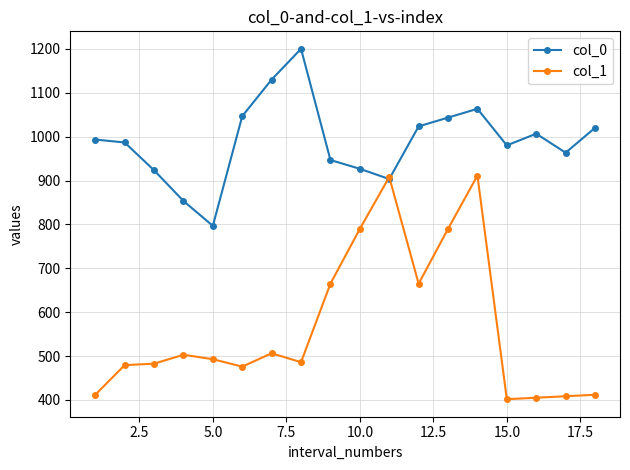

List the series in order of their peak value, highest first.

col_0, col_1